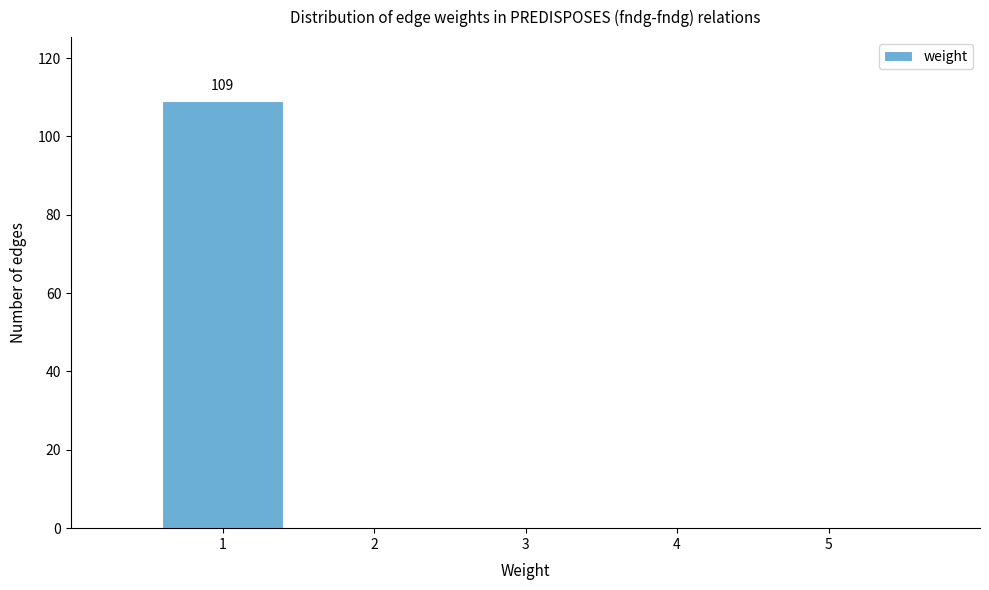

Over which range of the x-axis is the bar tallest?

0.5 to 1.5